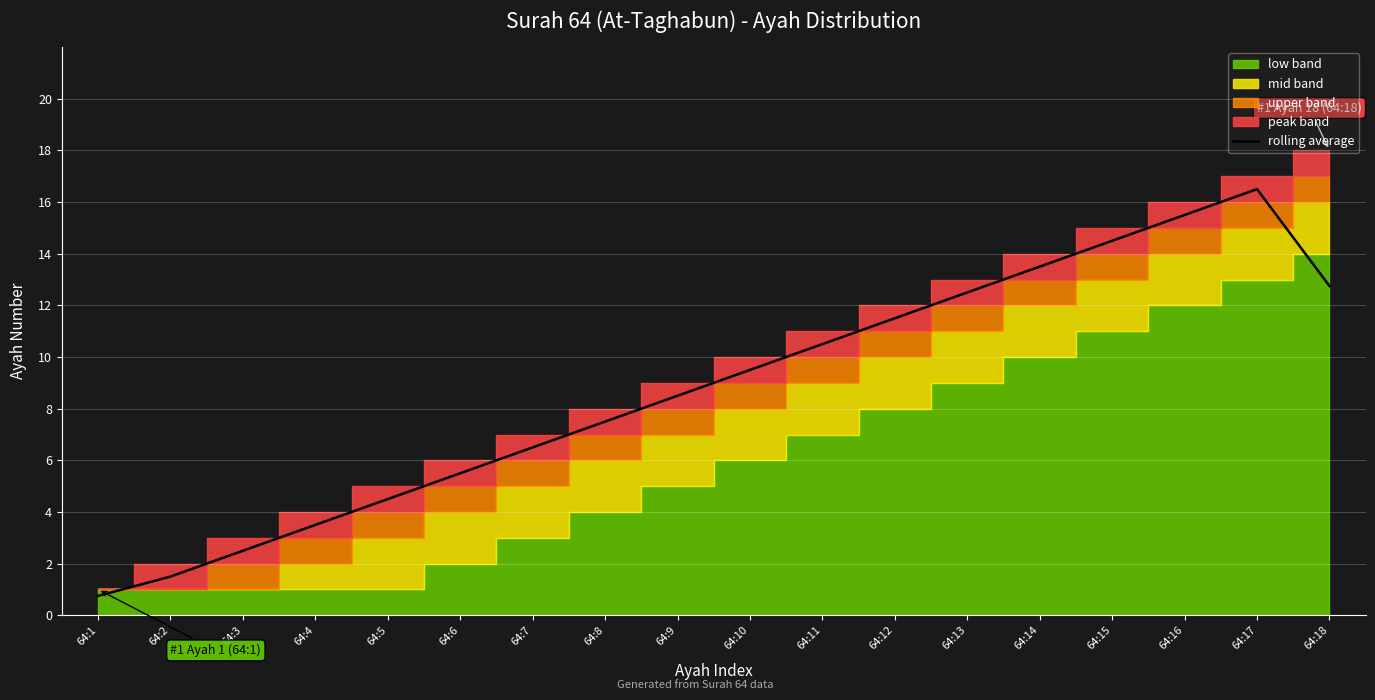

What is the value of the 9th point from the left?

8.5